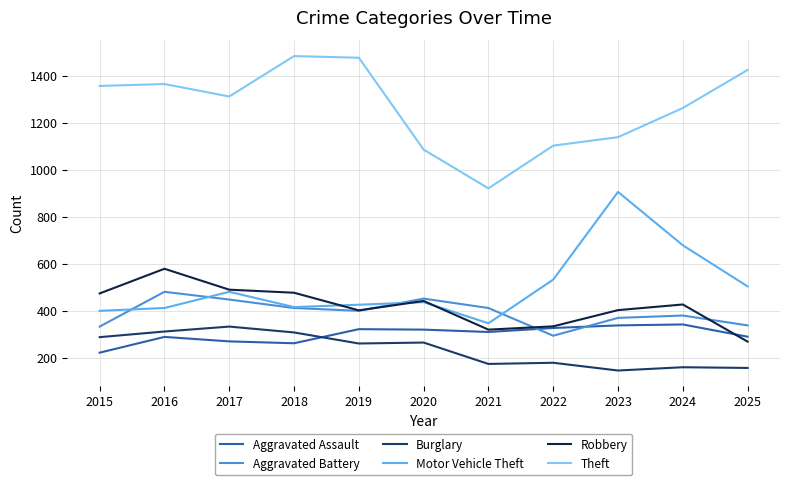

What is the spread (max minus min) of values at 2023?

993